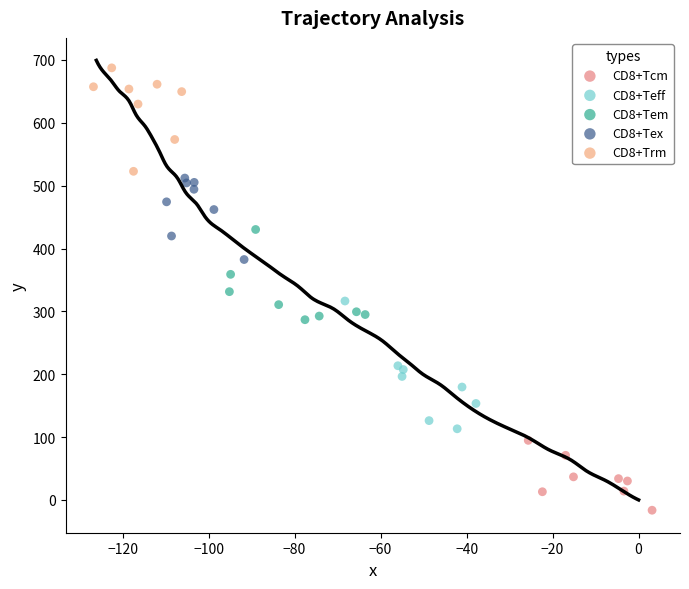

Which series contains the lowest Y value?

CD8+Tcm